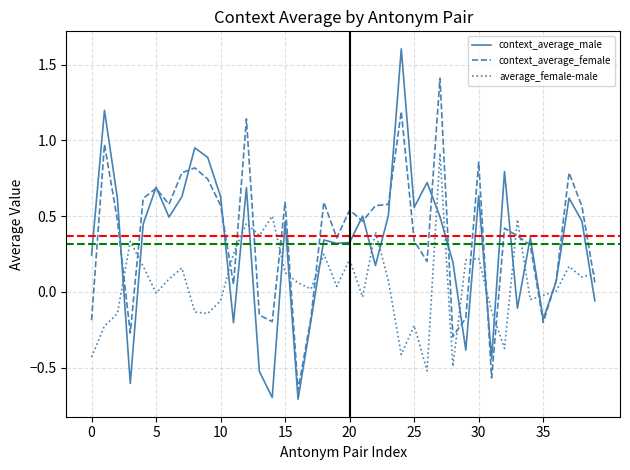

What is the highest value of the context_average_male series?

1.6